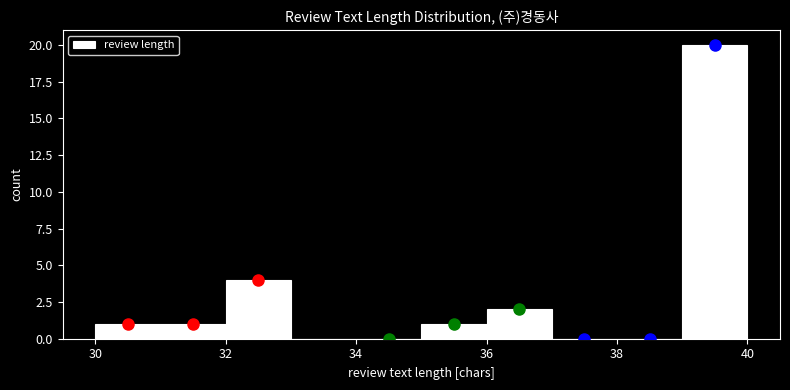

Over which range of the x-axis is the bar tallest?

39 to 40